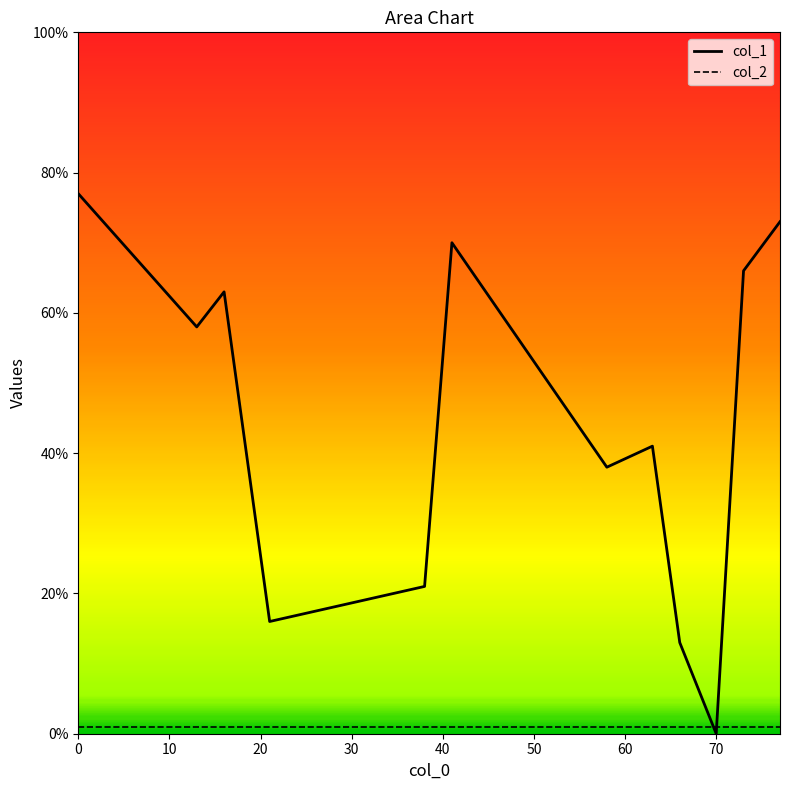

Reading left to right, list all the values displayed in this chart.

col_1: 77	58	63	16	21	70	38	41	13	0	66	73
col_2: 1	1	1	1	1	1	1	1	1	1	1	1